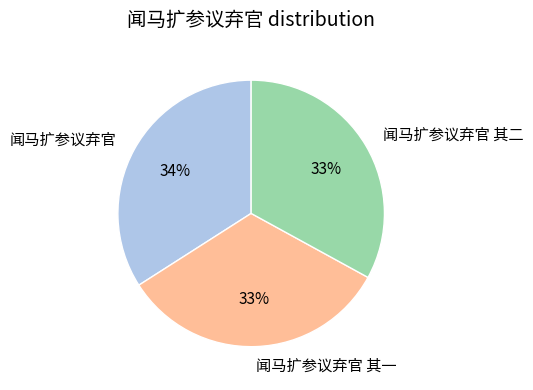

Is there any slice that represents more than half of the pie?

No